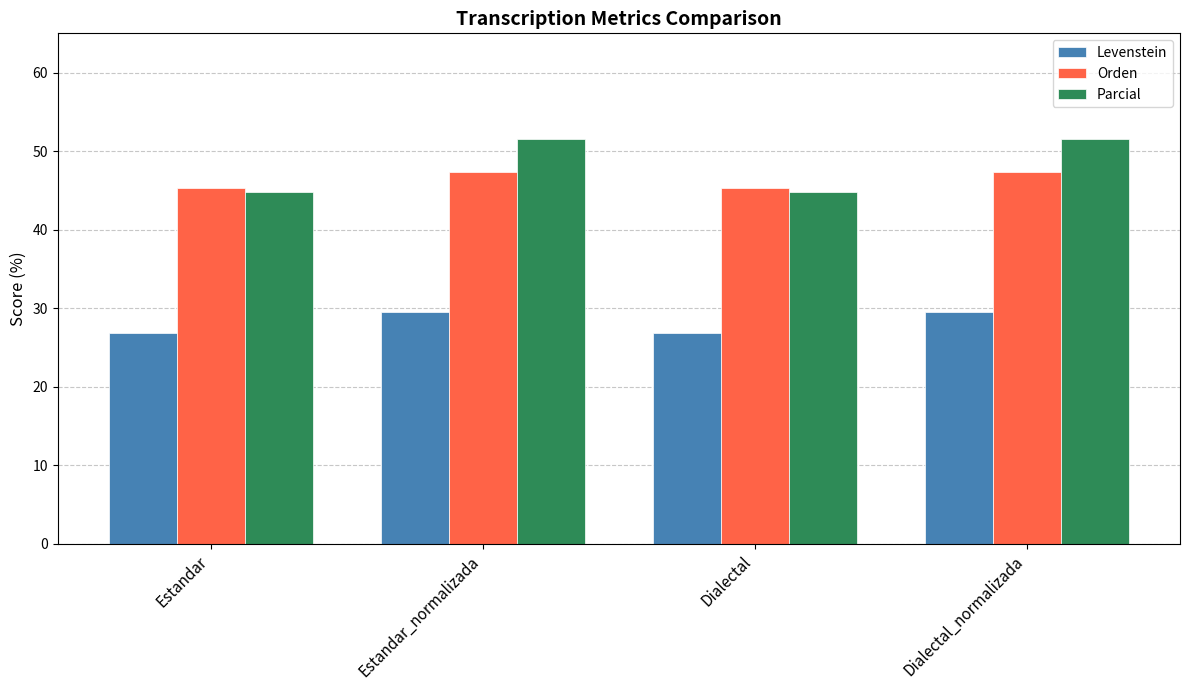

Reading right to left, what are all the values shown in this chart?

Levenstein: 29.5	26.8	29.5	26.8
Orden: 47.3	45.3	47.3	45.3
Parcial: 51.5	44.8	51.5	44.8